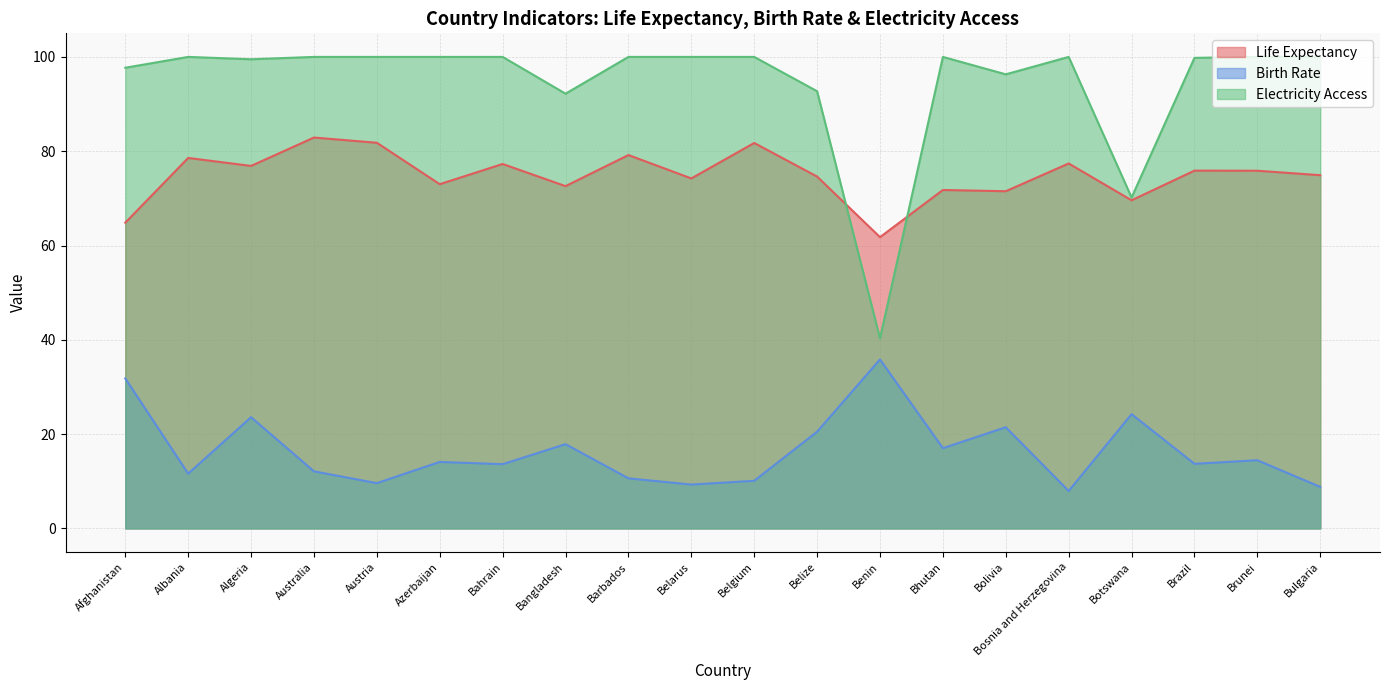

At which label does Life Expectancy first exceed 75?

Albania